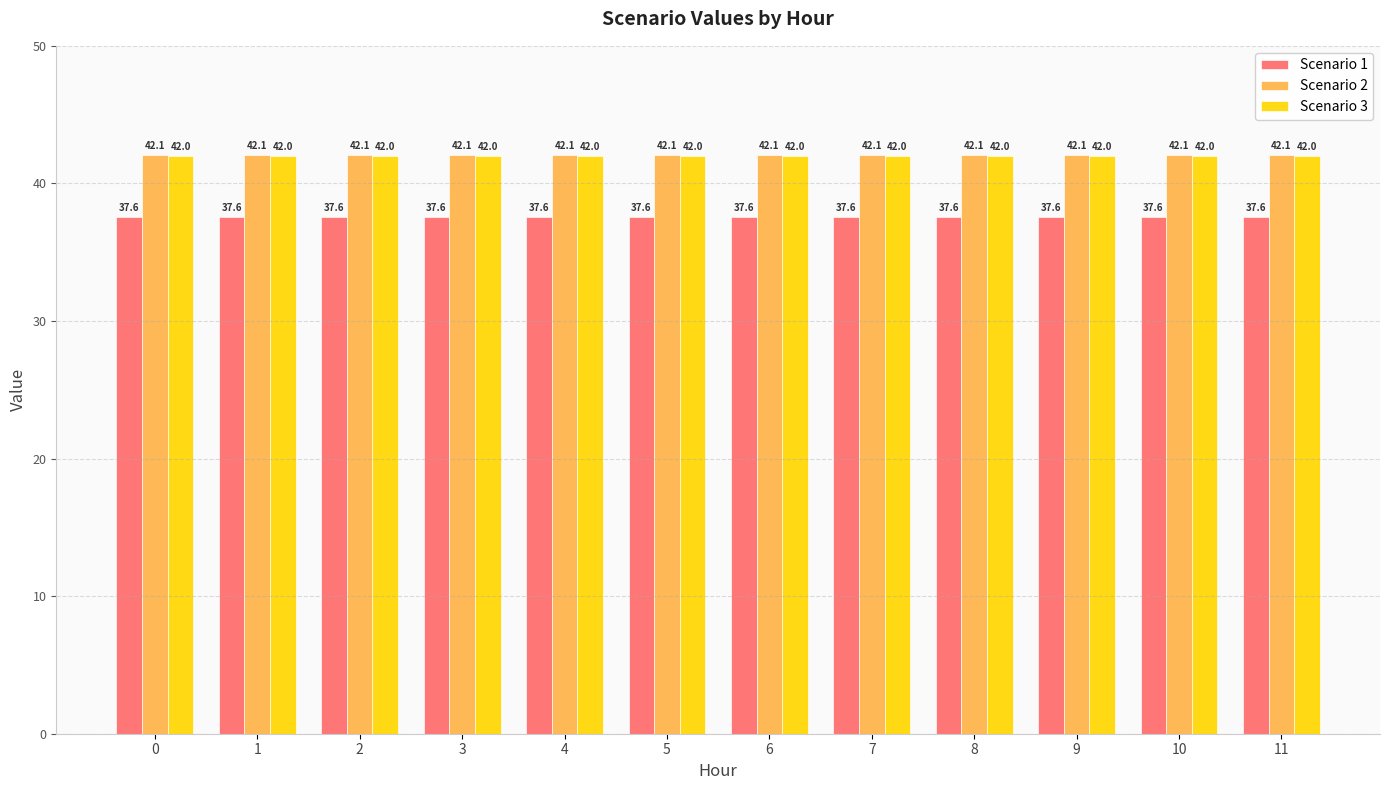

What is the value of the Scenario 1 bar at the 4th from the left?

37.6